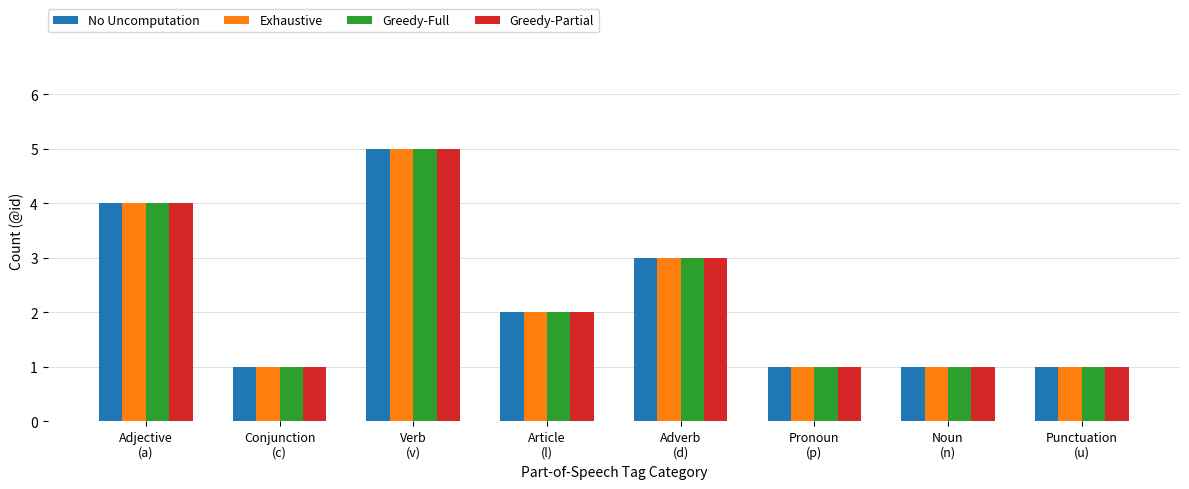

What is the difference between the maximum and minimum values in the No Uncomputation series?

4